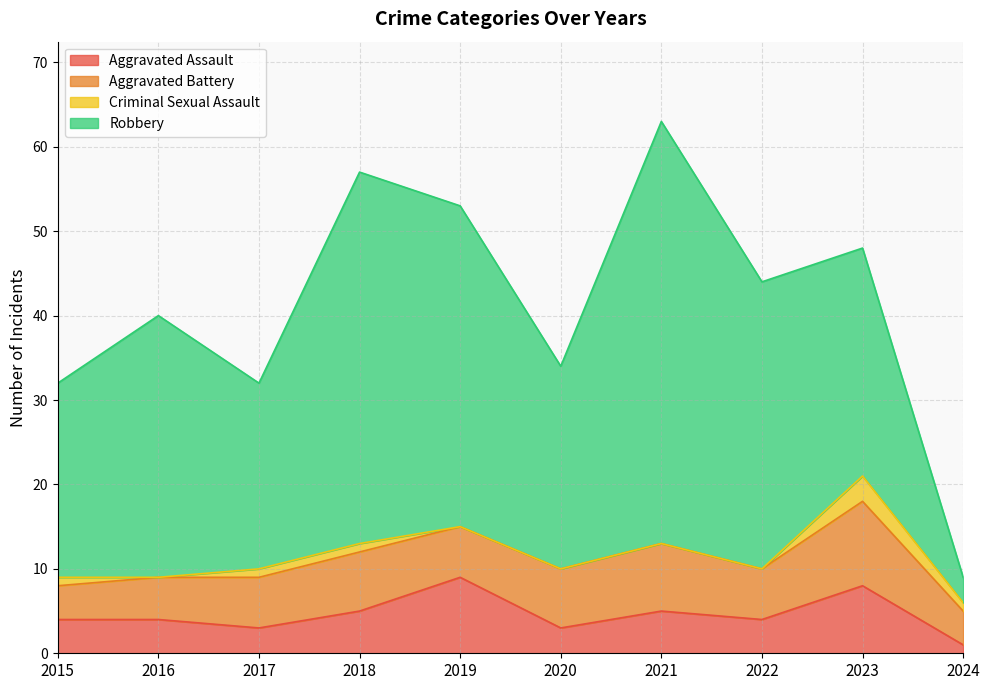

What are all the series names shown in the legend?

Aggravated Assault, Aggravated Battery, Criminal Sexual Assault, Robbery